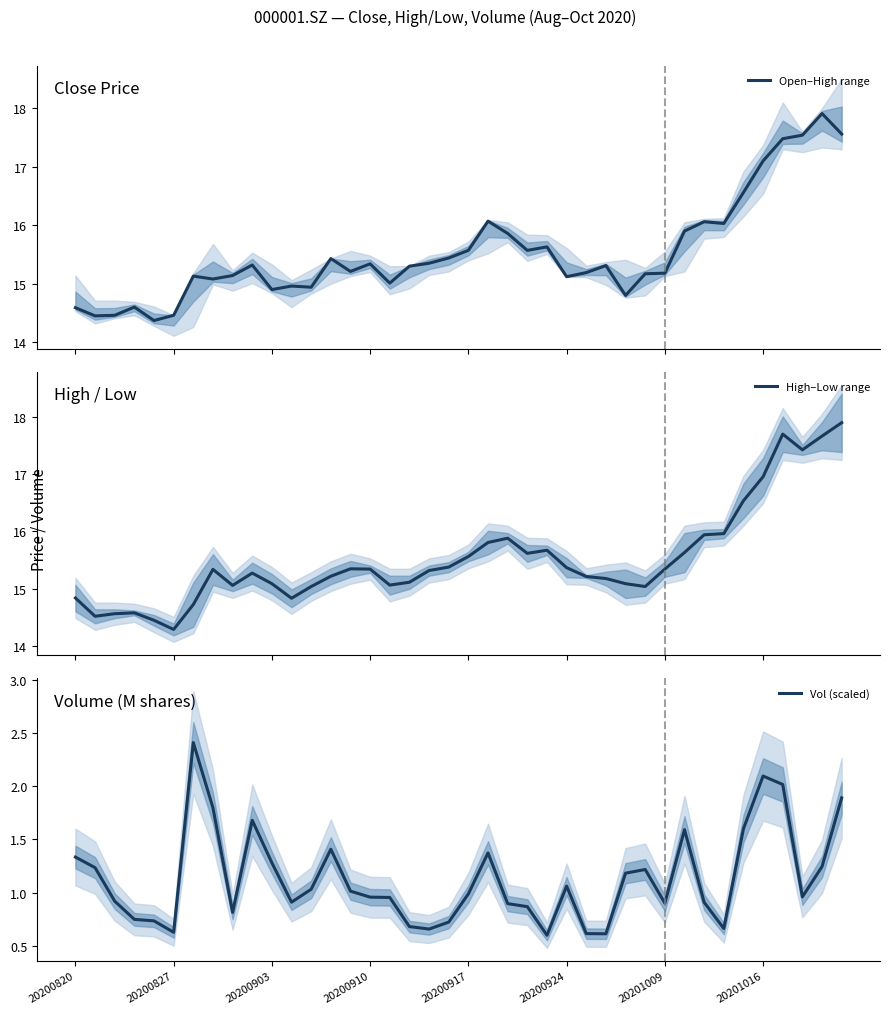

True or false: High–Low range and Vol (scaled) intersect in this chart.

False